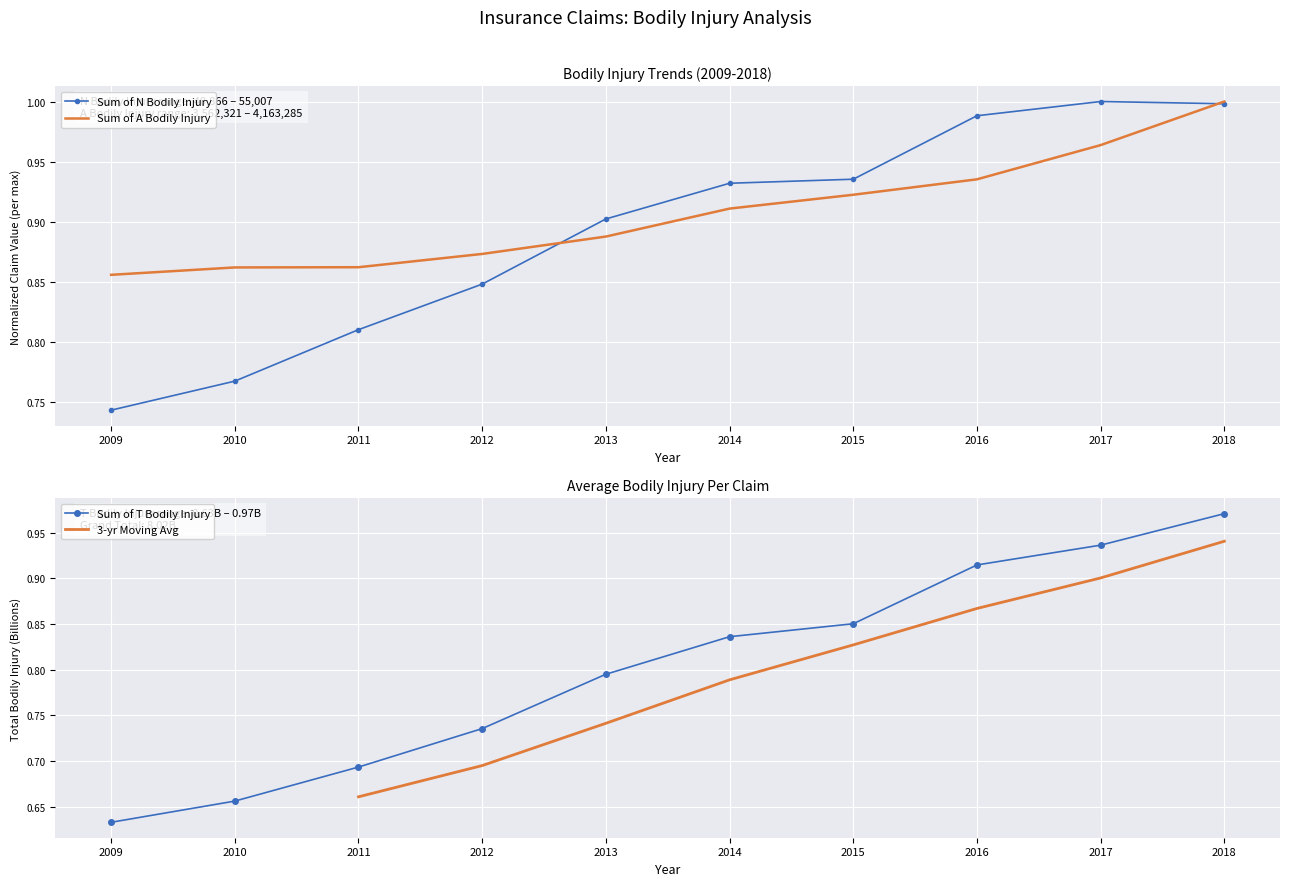

At which label is Sum of N Bodily Injury closest to 0?

2009